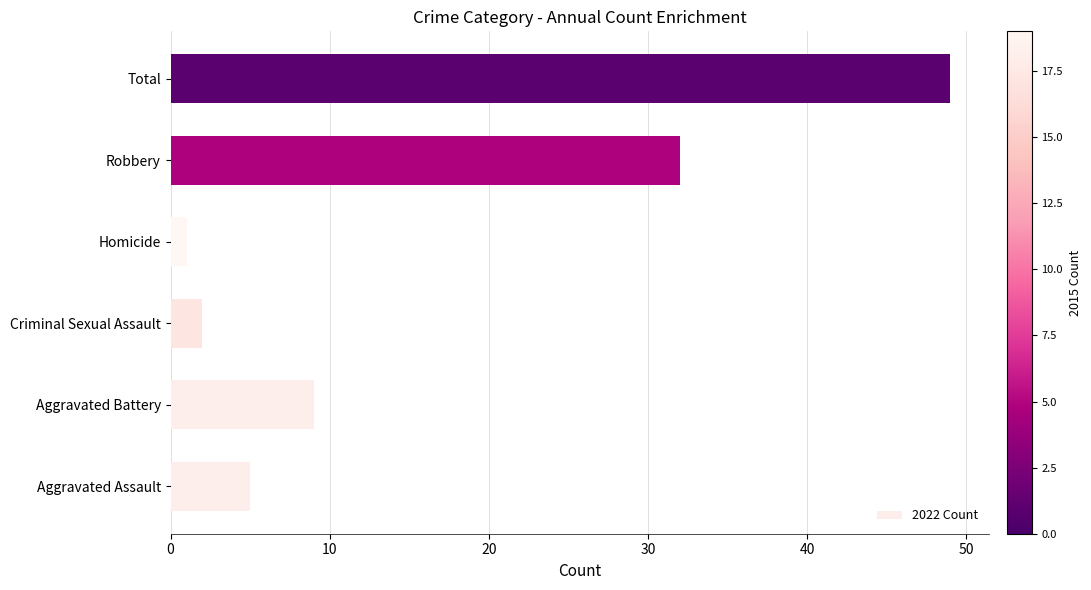

What is the average value?

16